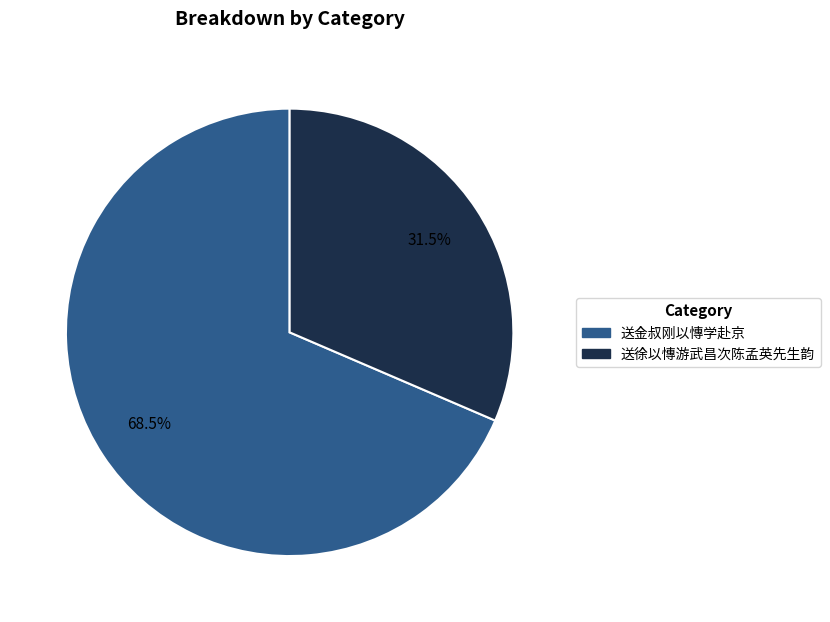

How many slices are in this pie chart?

2